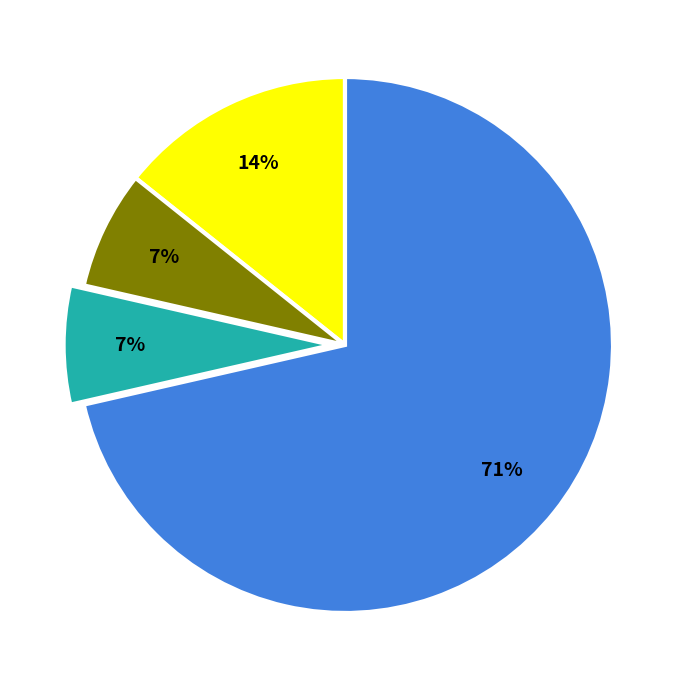

To the nearest percent, what is the average slice percentage?

25%